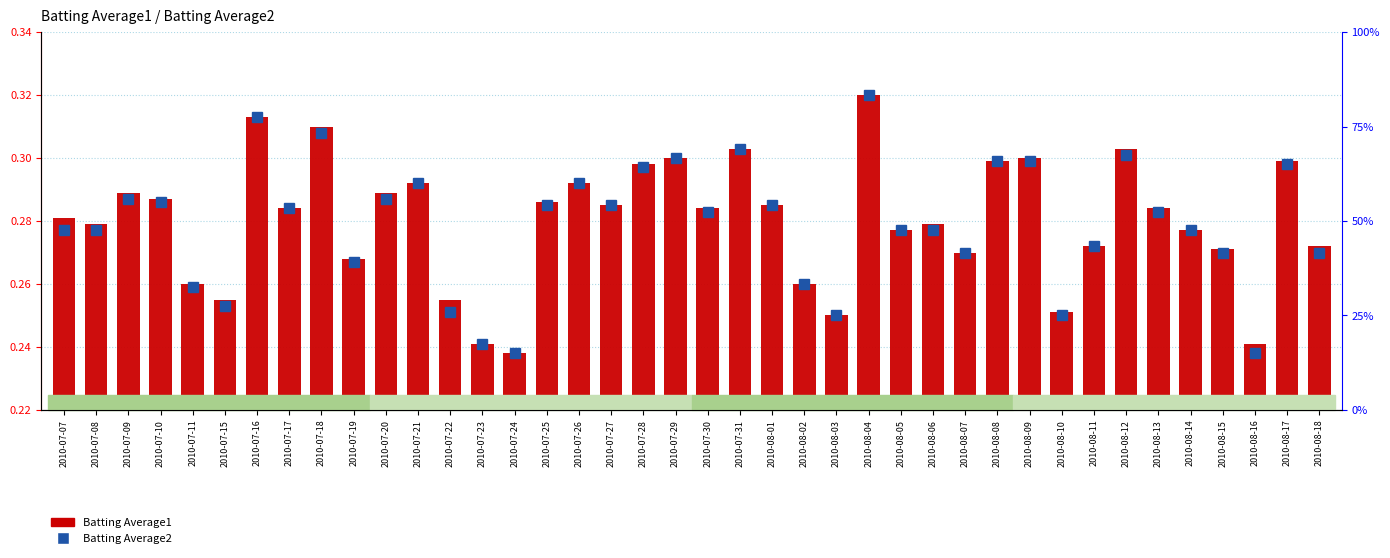

Rank the series by their average value, from highest to lowest.

Batting Average1, Batting Average2